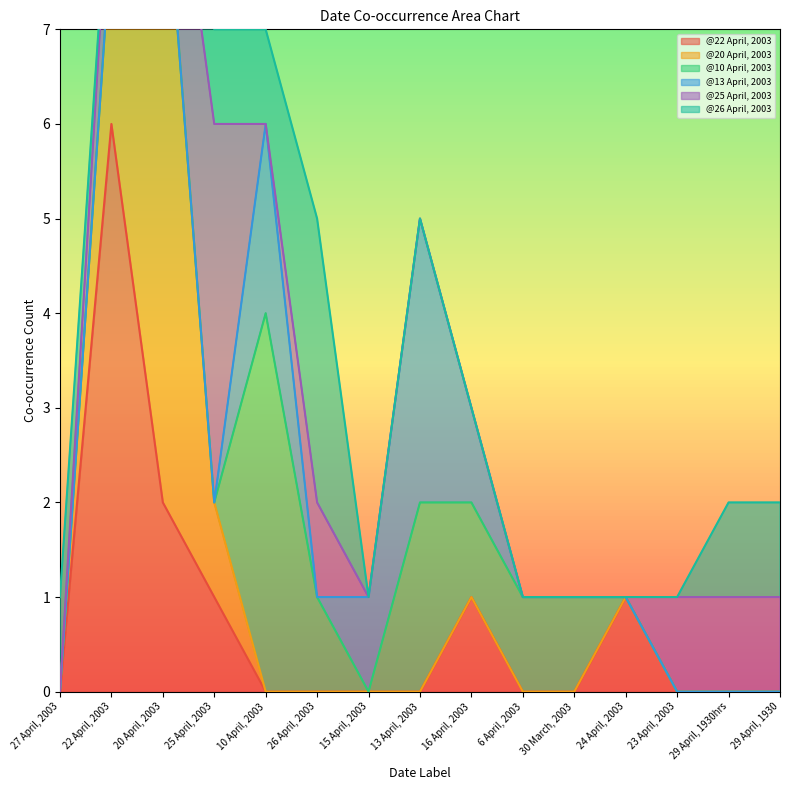

Does the chart have visible grid lines?

No